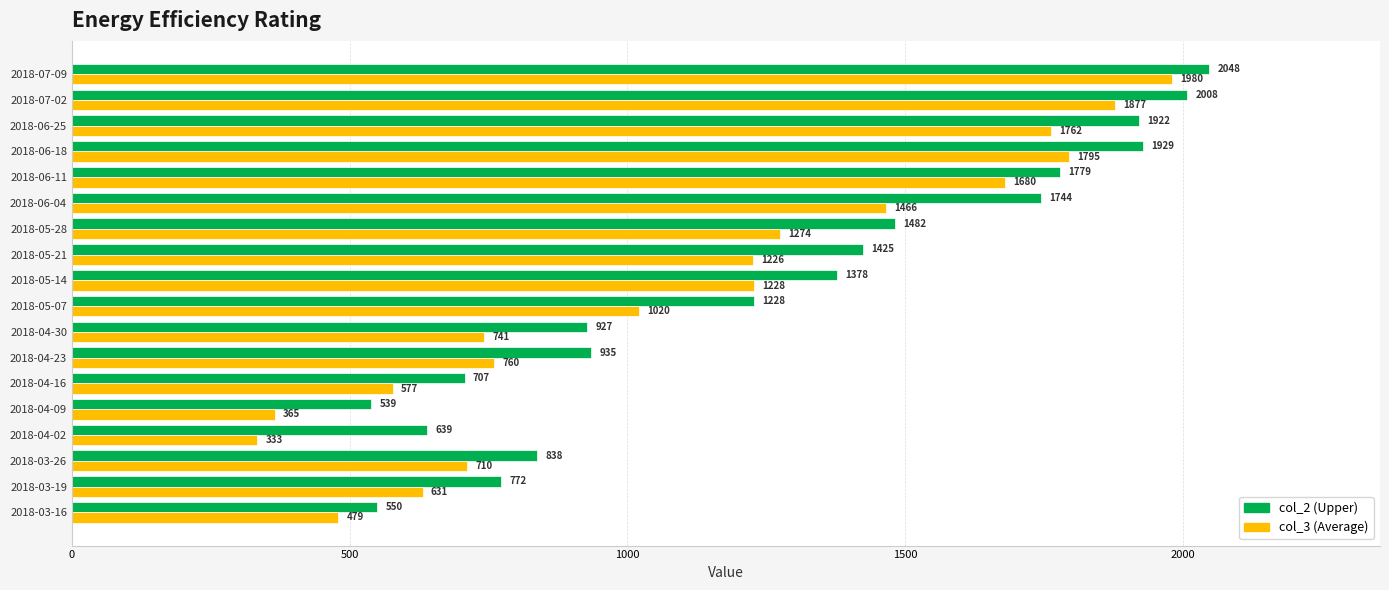

What is the maximum value shown in the chart?

2048.0